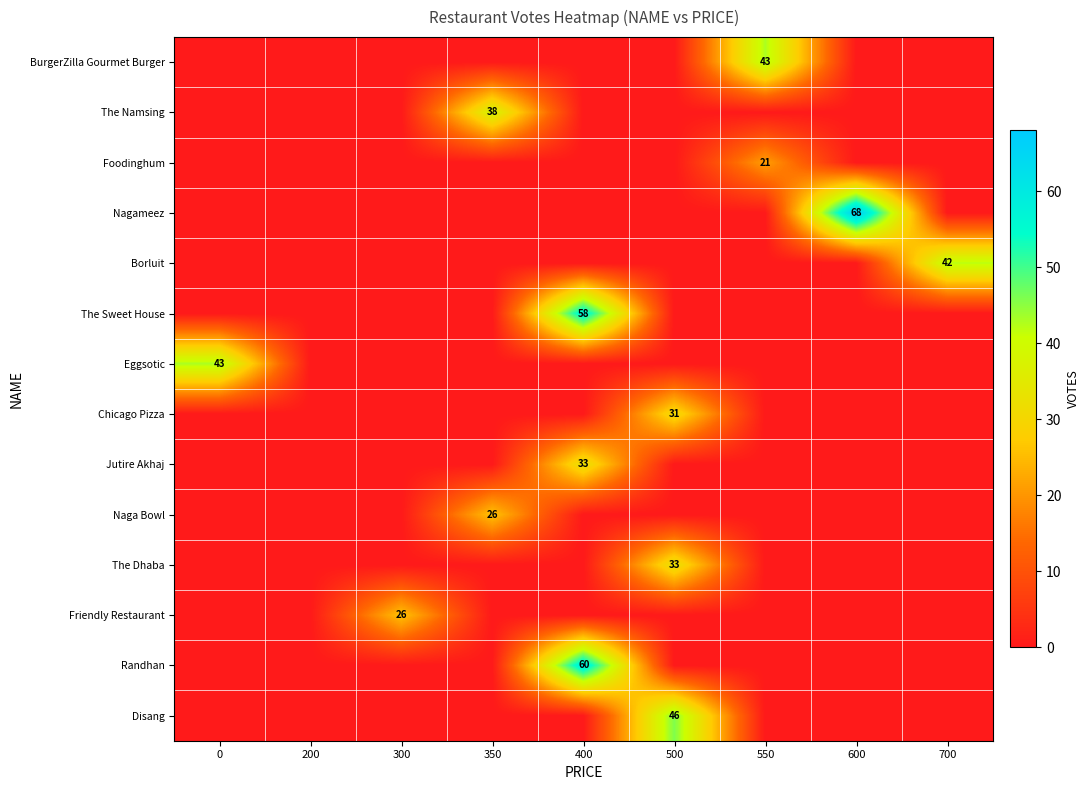

Which series changed the most between 350 and 550?

BurgerZilla Gourmet Burger